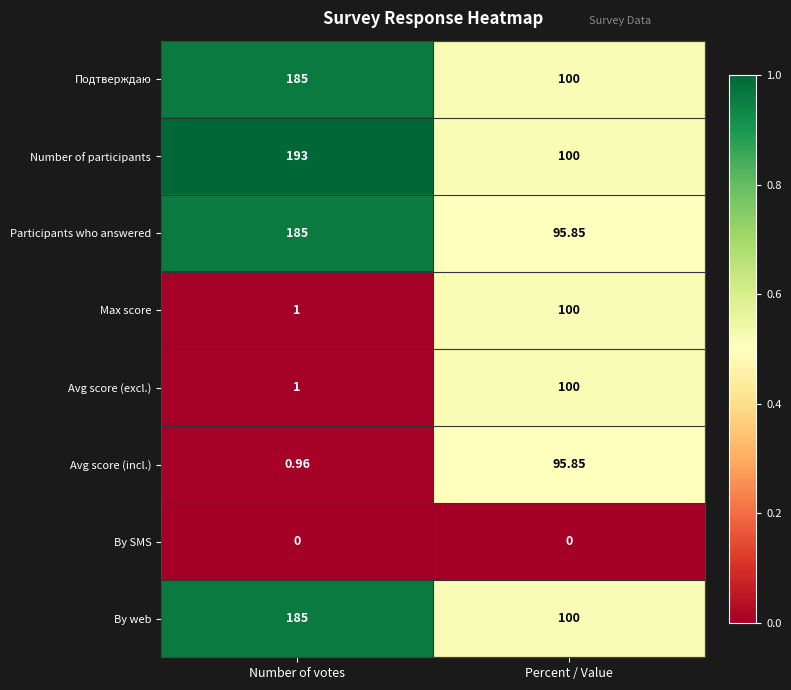

Rank the categories by By web value from highest to lowest.

Number of votes, Percent / Value